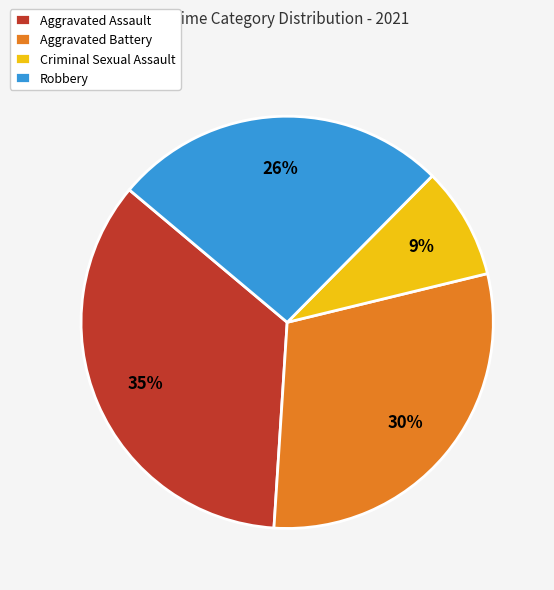

Which category has the smallest portion of the pie?

Criminal Sexual Assault